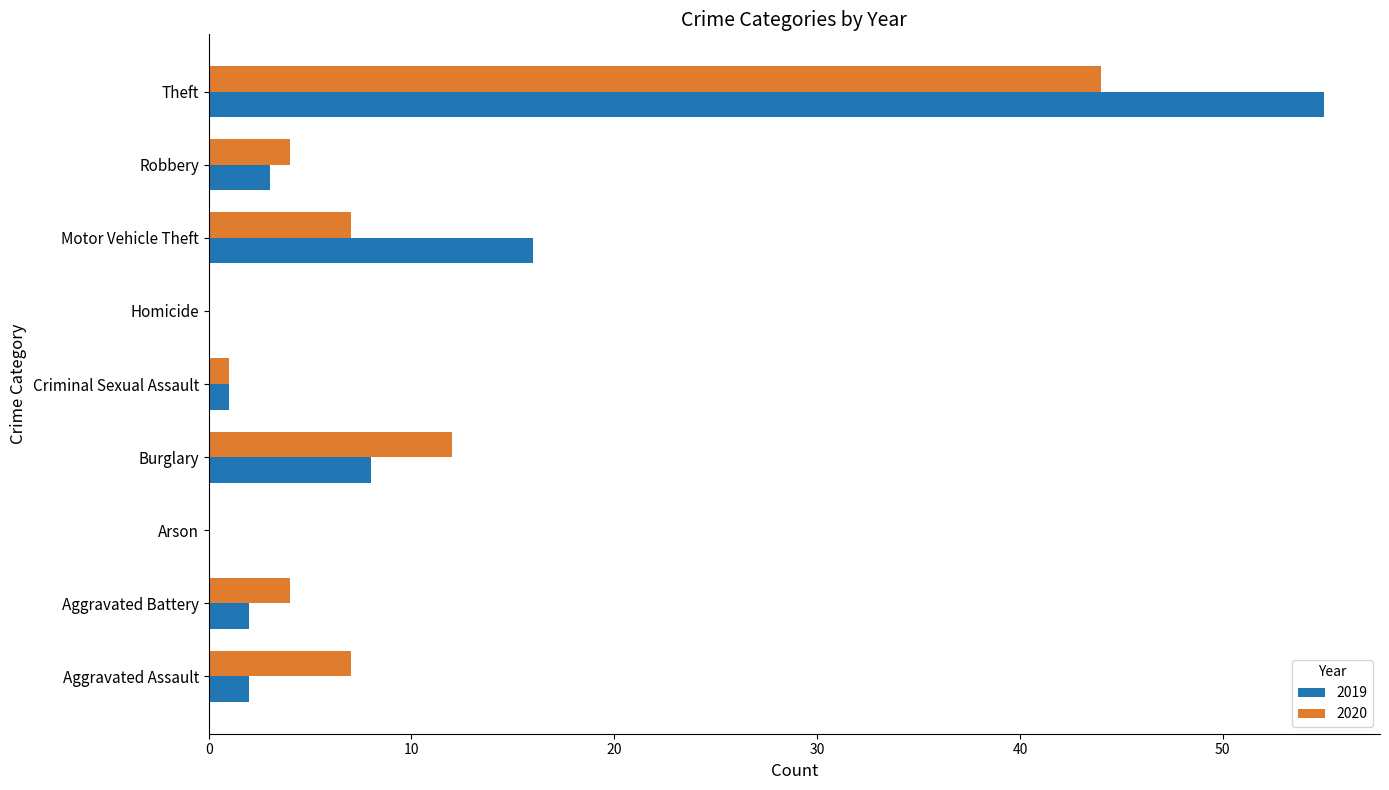

At which label does 2020 reach its peak?

Theft